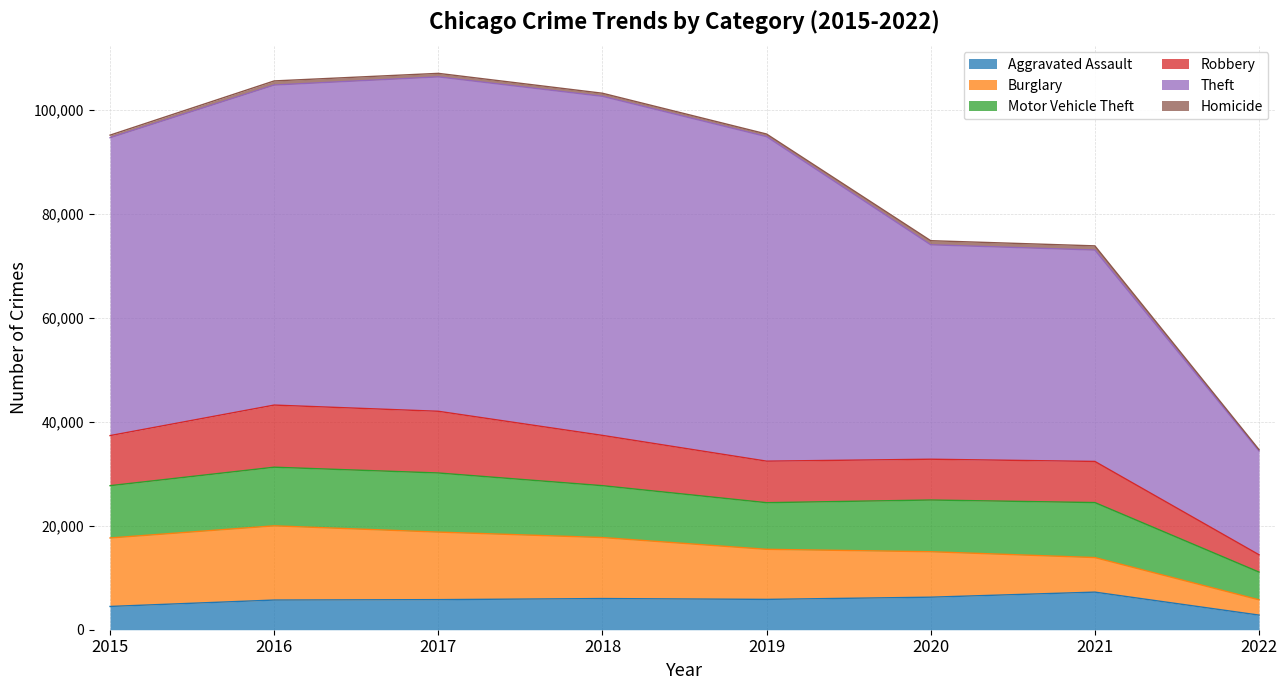

In Theft, how many points are higher than both neighbors (excluding endpoints)?

1